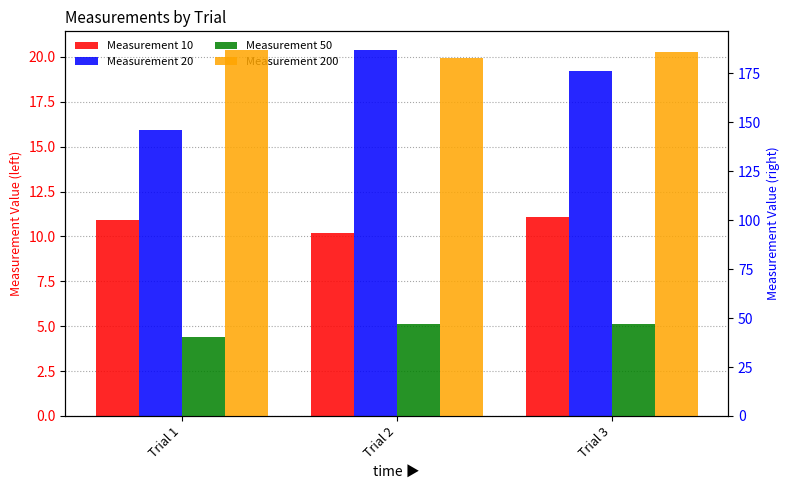

Reading left to right, extract all data points from this chart.

Measurement 10: 10.9	10.2	11.1
Measurement 20: 15.9	20.4	19.2
Measurement 50: 40.3	47.1	47.1
Measurement 200: 187.0	182.6	186.0